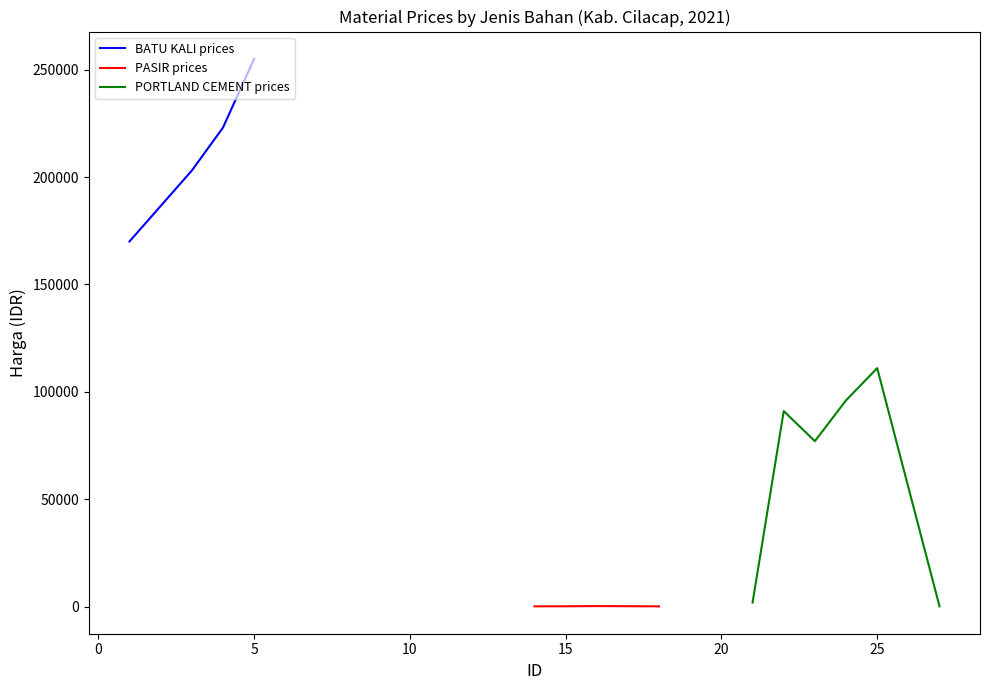

True or false: BATU KALI prices has more than 0 interior local peaks.

False